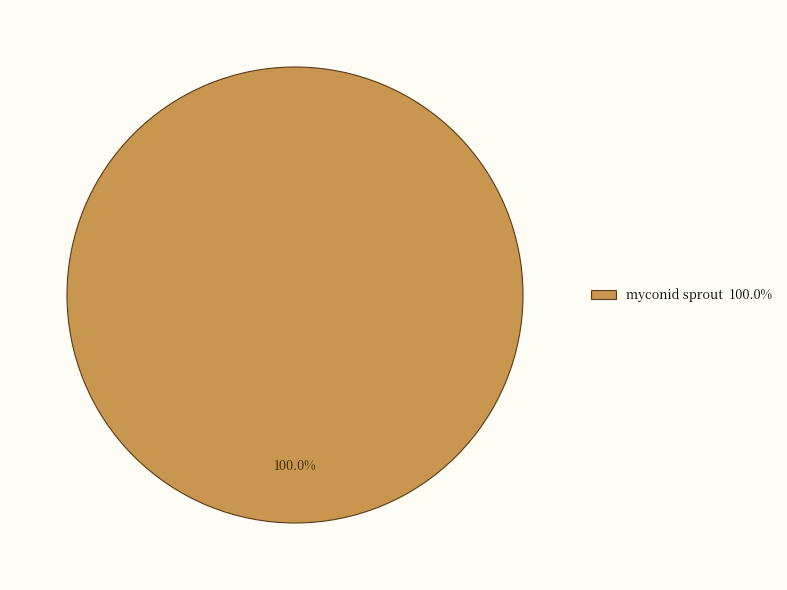

Does any single category account for the majority?

Yes